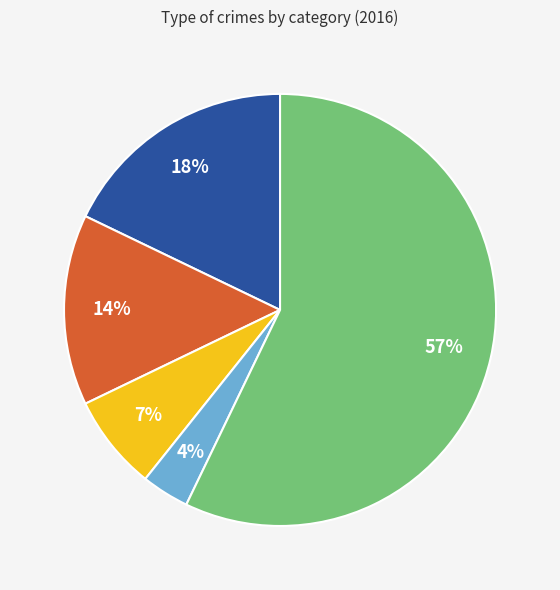

Is there any slice that represents more than half of the pie?

Yes